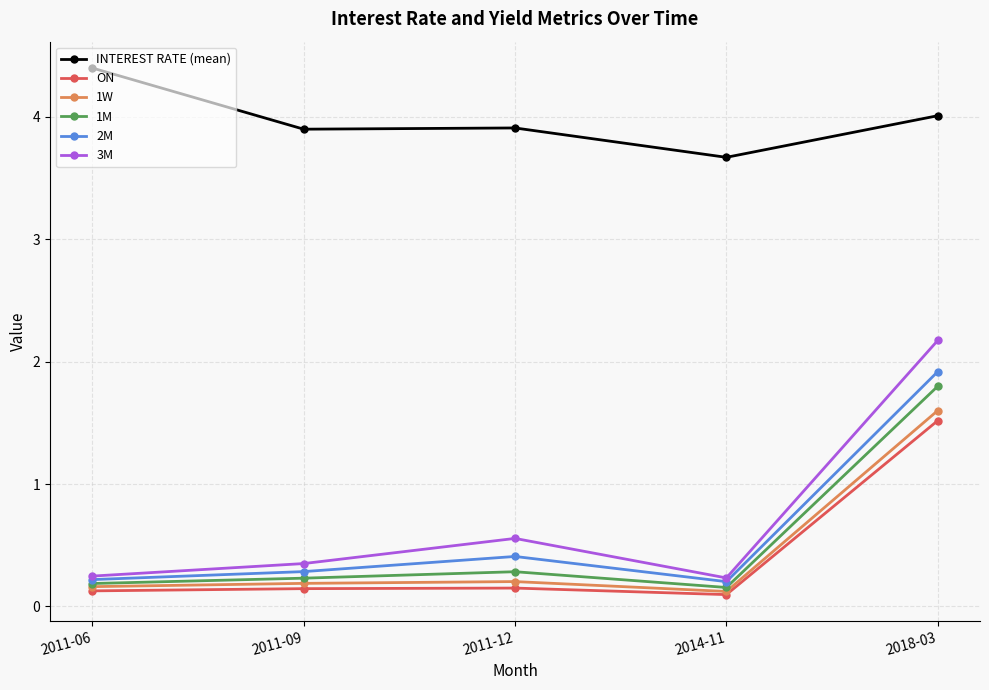

Which series has the widest spread of values?

3M